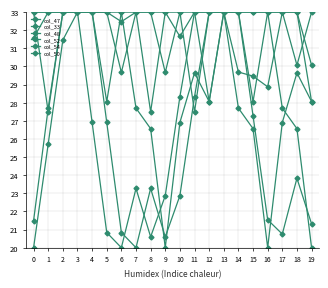

At which category is the sum across all series the highest?

13